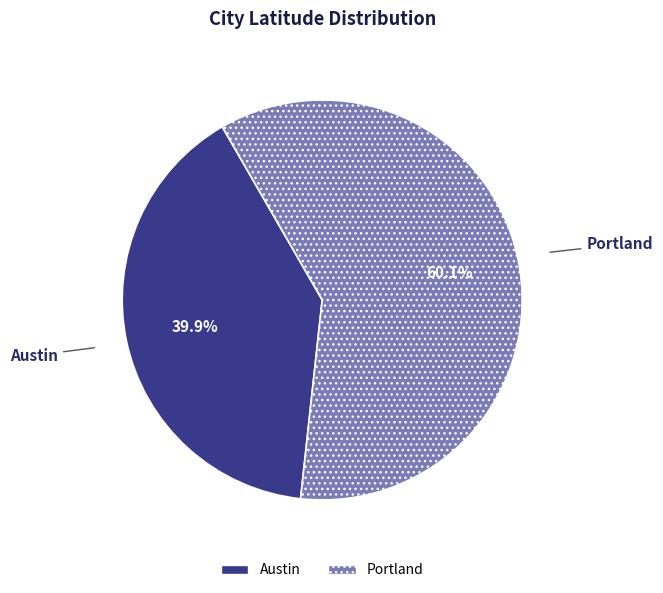

Does Austin account for over 50% of the chart?

No